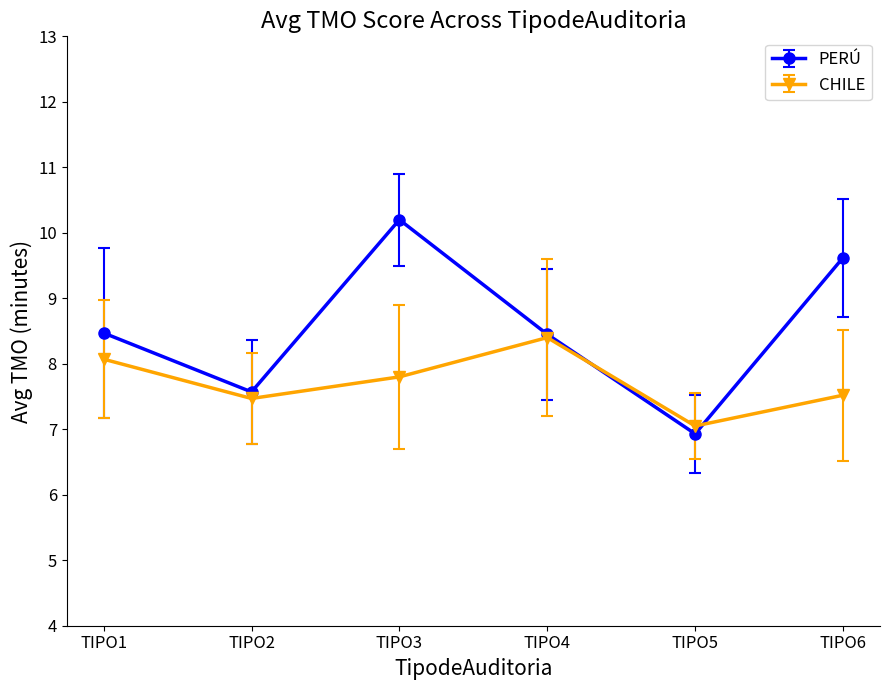

Which series has the largest total across all categories?

PERÚ